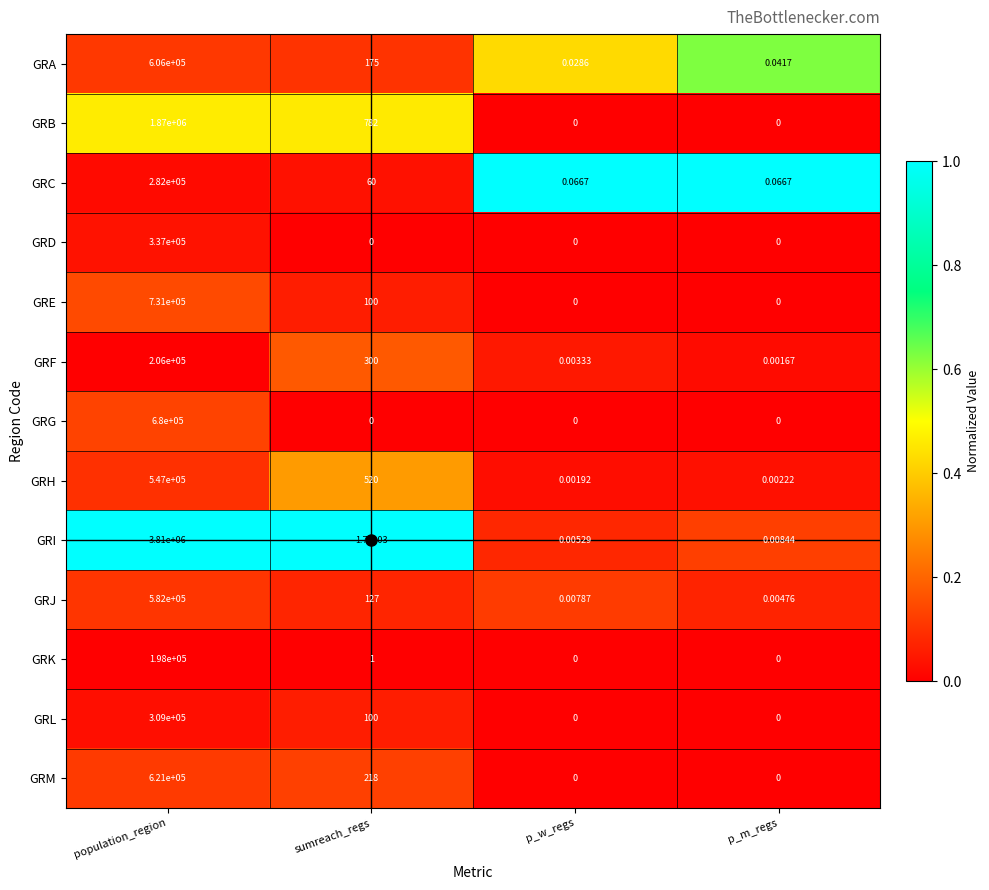

What is the maximum value shown in the chart?

3810000.0